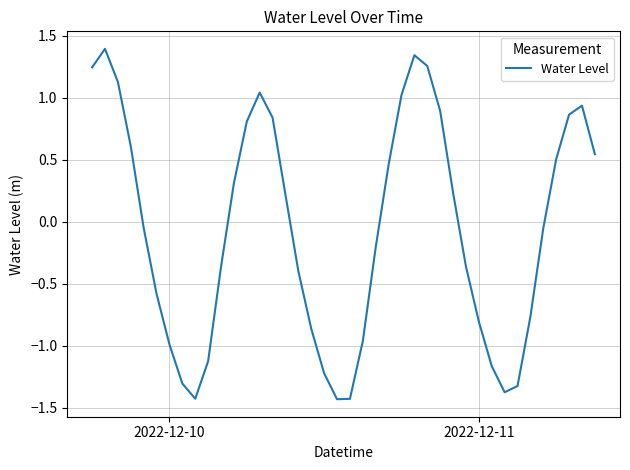

Count the number of values greater than 0.

19